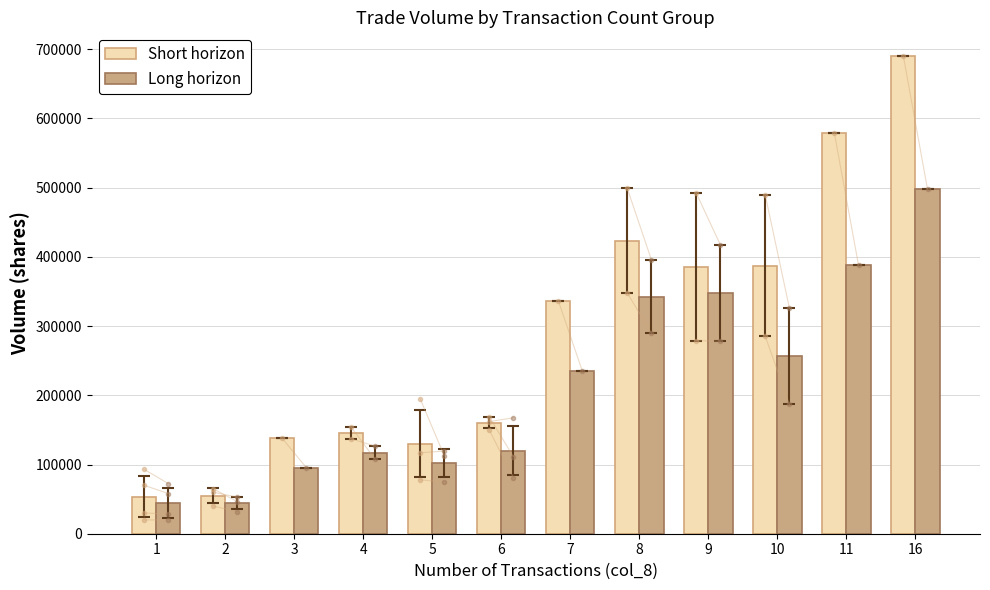

List the series in order of their overall mean, lowest first.

Long horizon, Short horizon